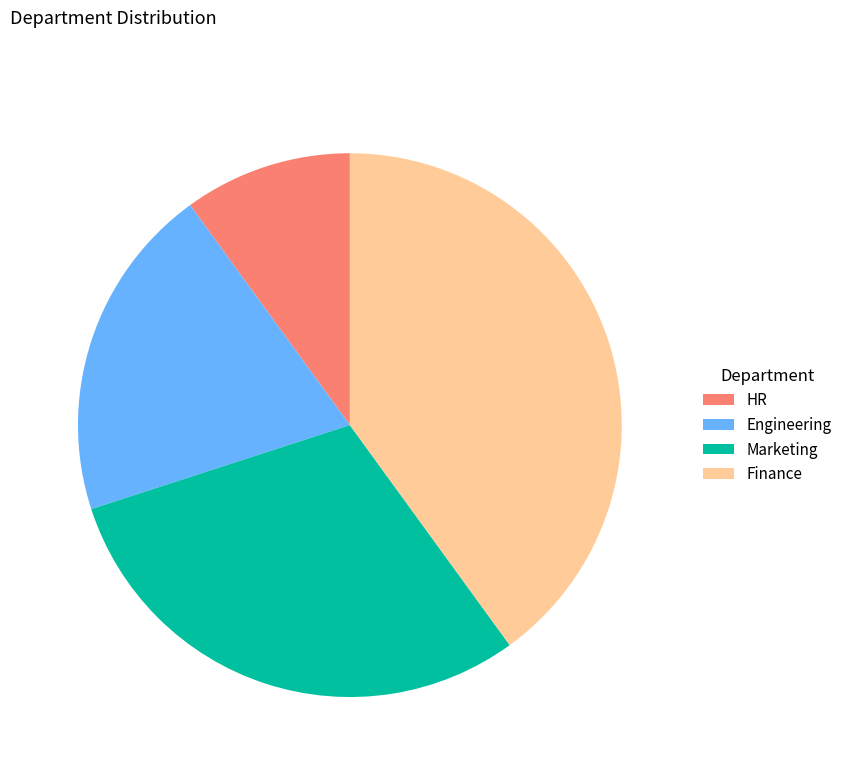

What is the largest slice in the pie chart?

Finance